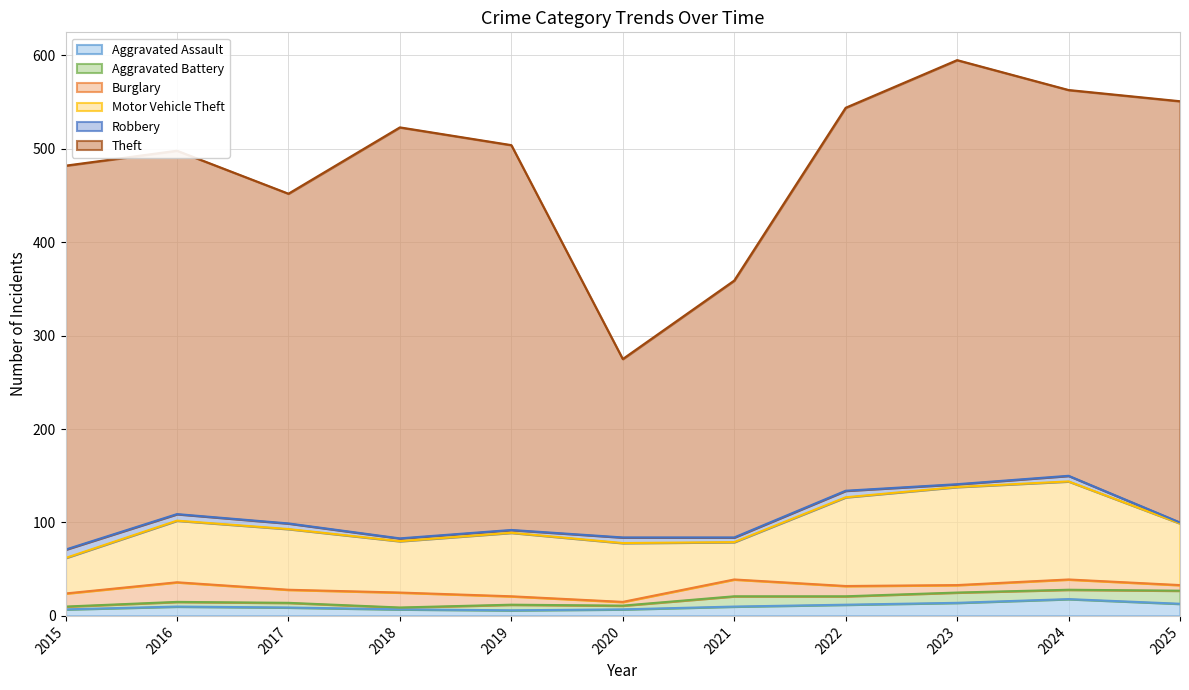

Reading left to right, list all the values displayed in this chart.

Aggravated Assault: 7	10	9	7	6	7	10	12	14	18	13
Aggravated Battery: 3	5	5	2	6	4	11	9	11	10	14
Burglary: 14	21	14	16	9	4	18	11	8	11	6
Motor Vehicle Theft: 38	66	65	55	68	63	40	95	105	105	66
Robbery: 9	7	6	3	3	6	5	7	3	6	1
Theft: 411	389	353	440	412	191	275	410	454	413	451